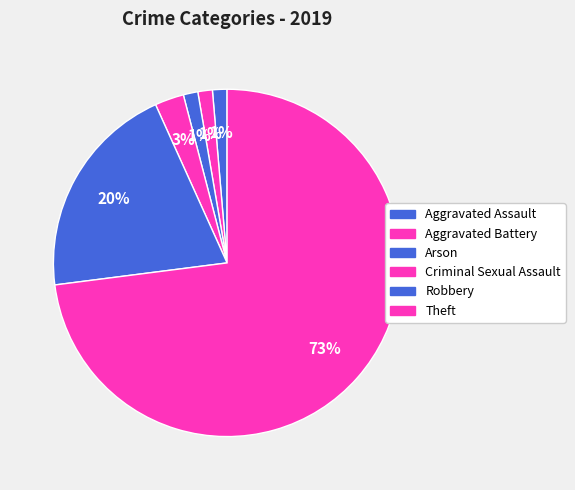

To the nearest percent, what is the difference between the Criminal Sexual Assault and Arson slice percentages?

1%